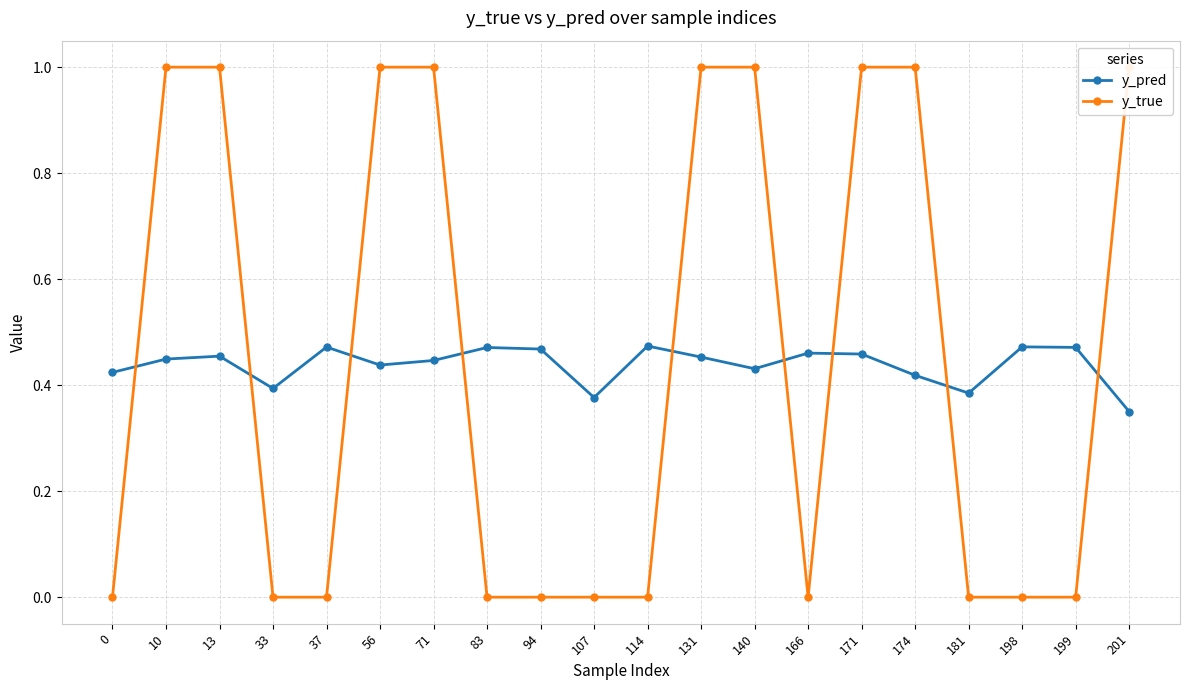

What is the value of the y_pred point at the 15th from the left?

0.5